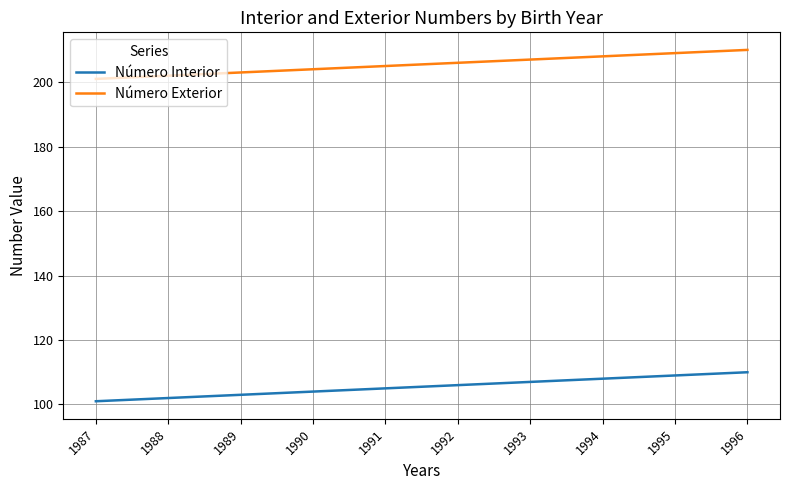

Reading left to right, transcribe all the data shown in this chart.

Número Interior: 101	102	103	104	105	106	107	108	109	110
Número Exterior: 201	202	203	204	205	206	207	208	209	210